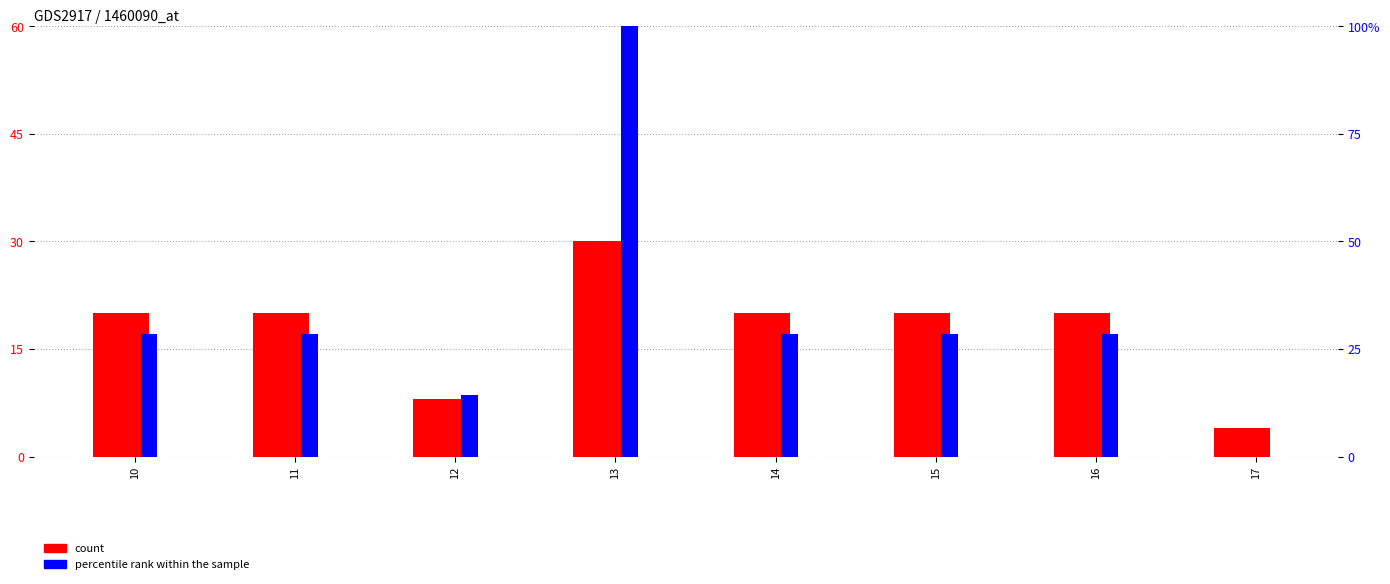

Which series has the largest range (max minus min)?

percentile rank within the sample